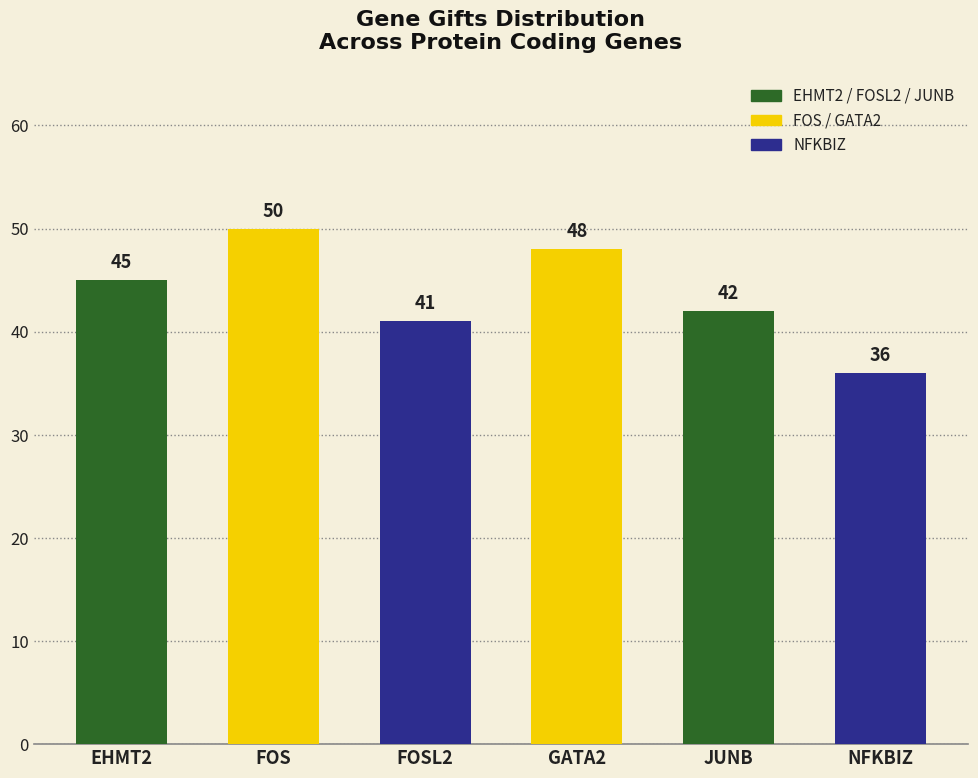

Is it true that the value at JUNB is 24?

False